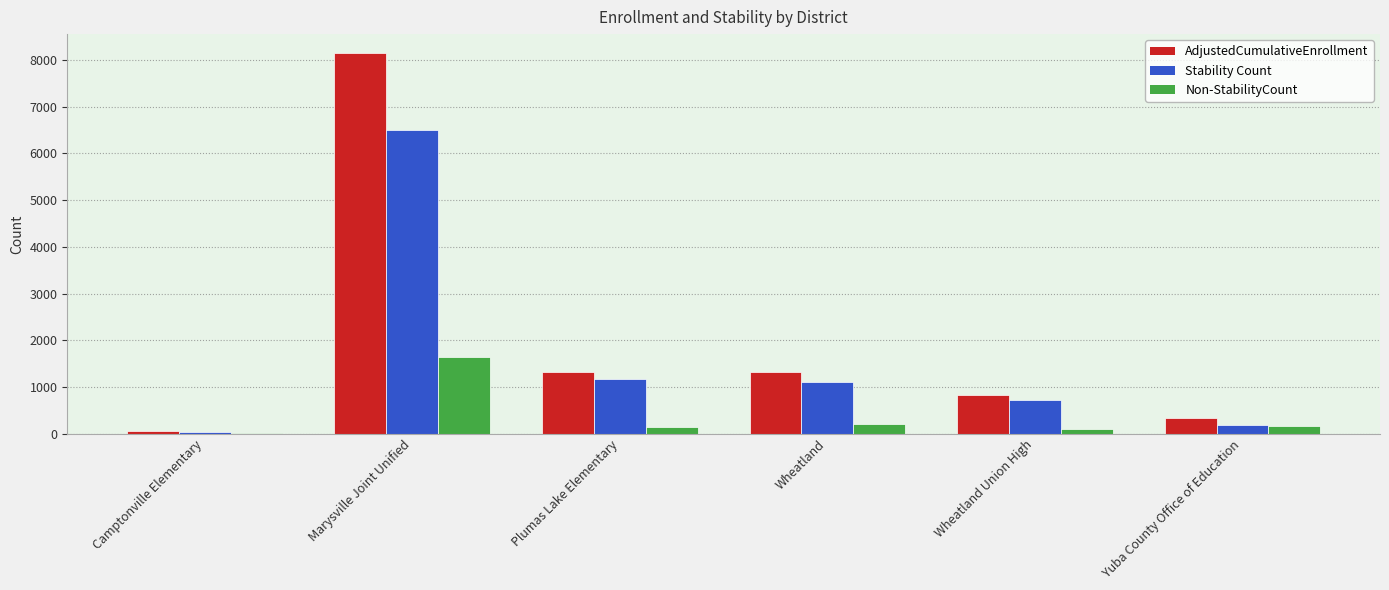

The Non-StabilityCount series shows 1651 at Marysville Joint Unified. True or false?

True